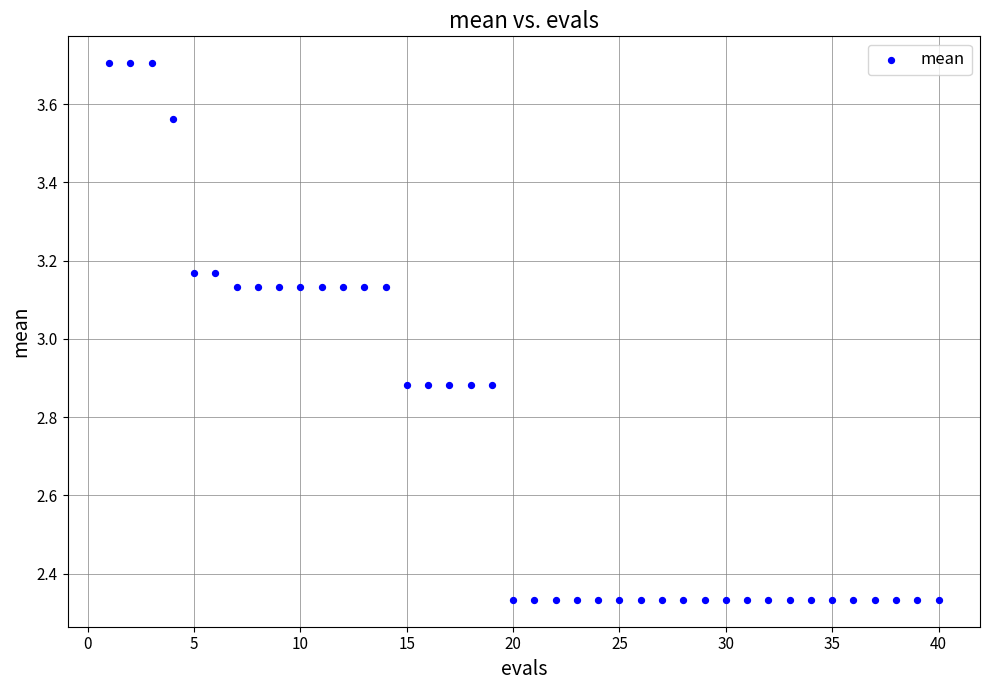

What is the range of X values (max minus min)?

39.0